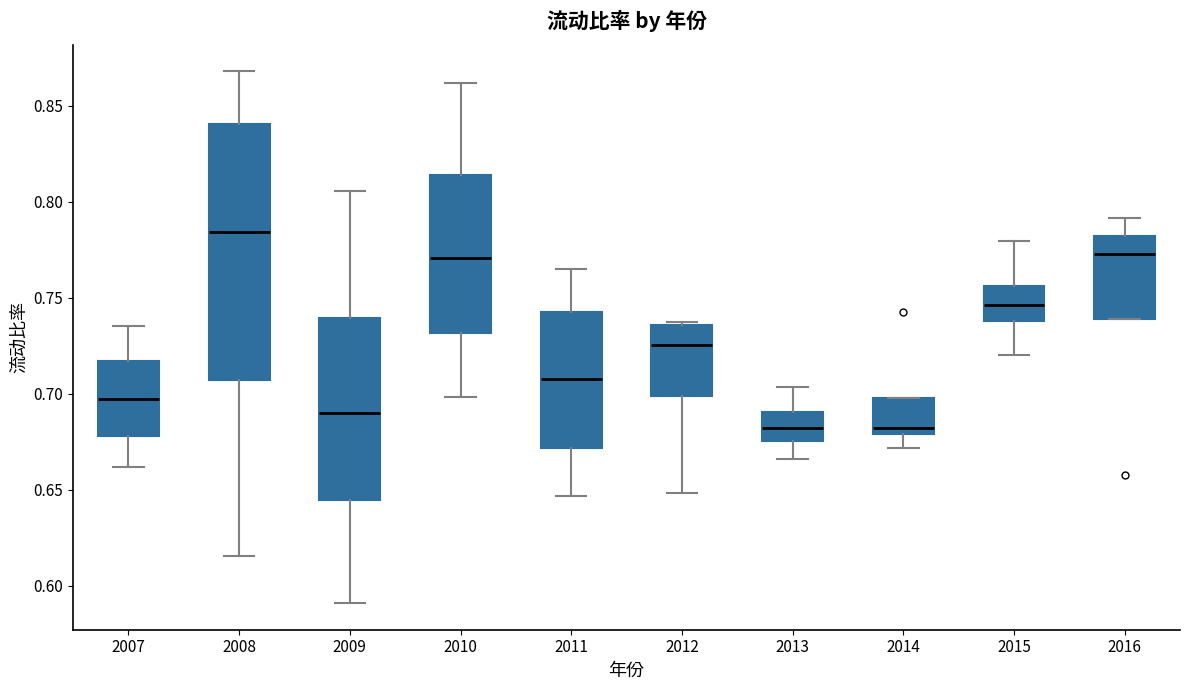

Which box is the tallest, from its lower edge to its upper edge?

2008